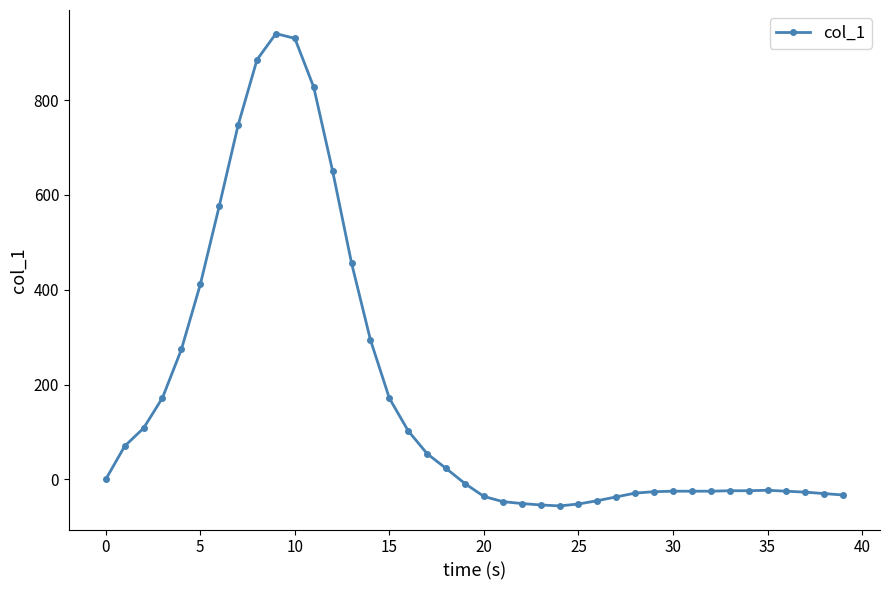

True or false: the data has more than 0 interior local peaks.

True